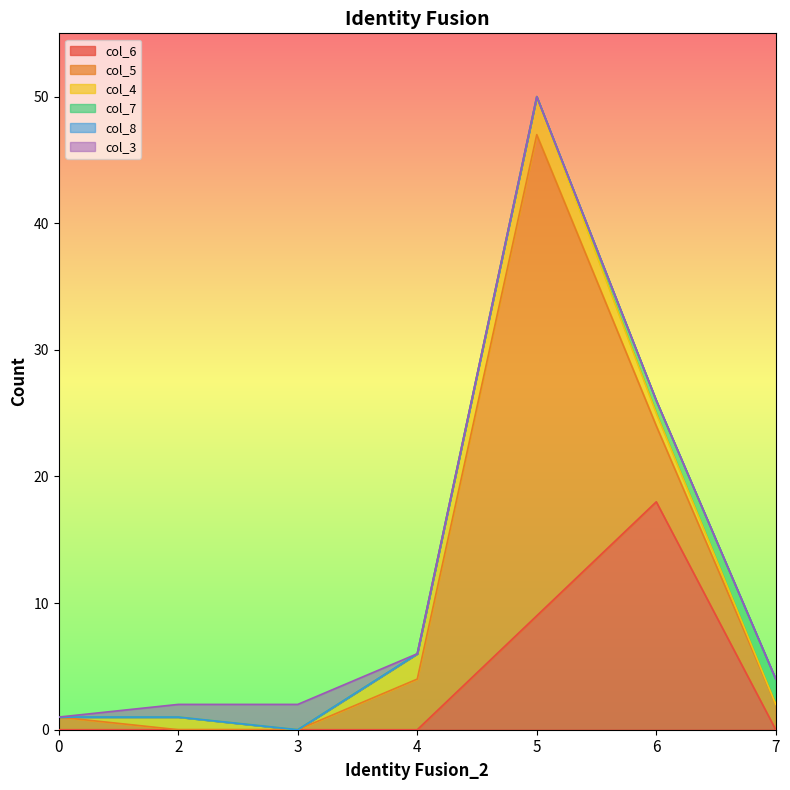

Rank the series by their maximum value, from highest to lowest.

col_5, col_6, col_4, col_7, col_3, col_8